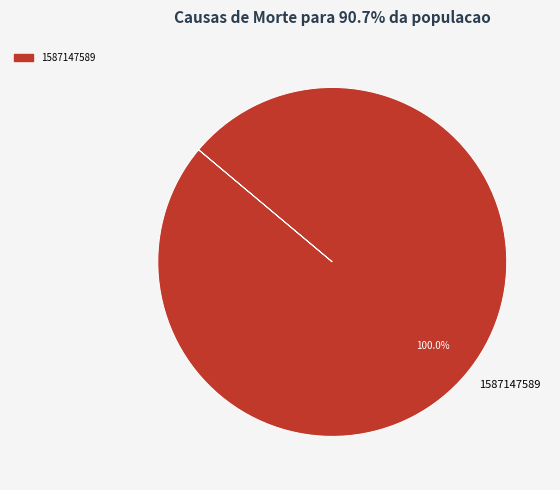

How many segments does this pie chart have?

1